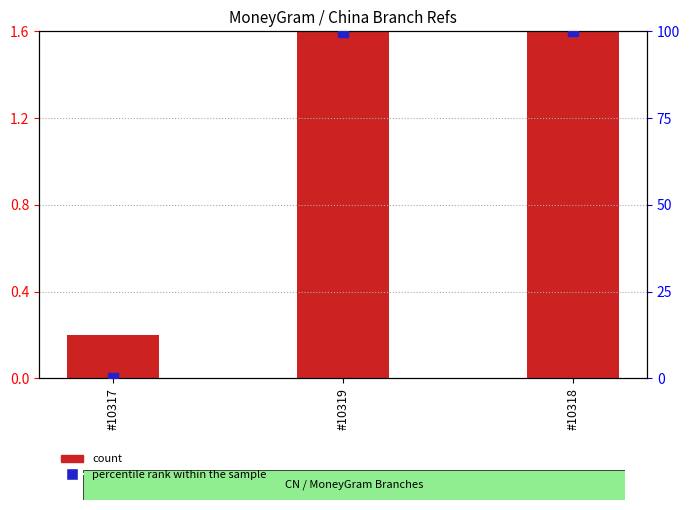

At how many categories does at least one series exceed 72?

2